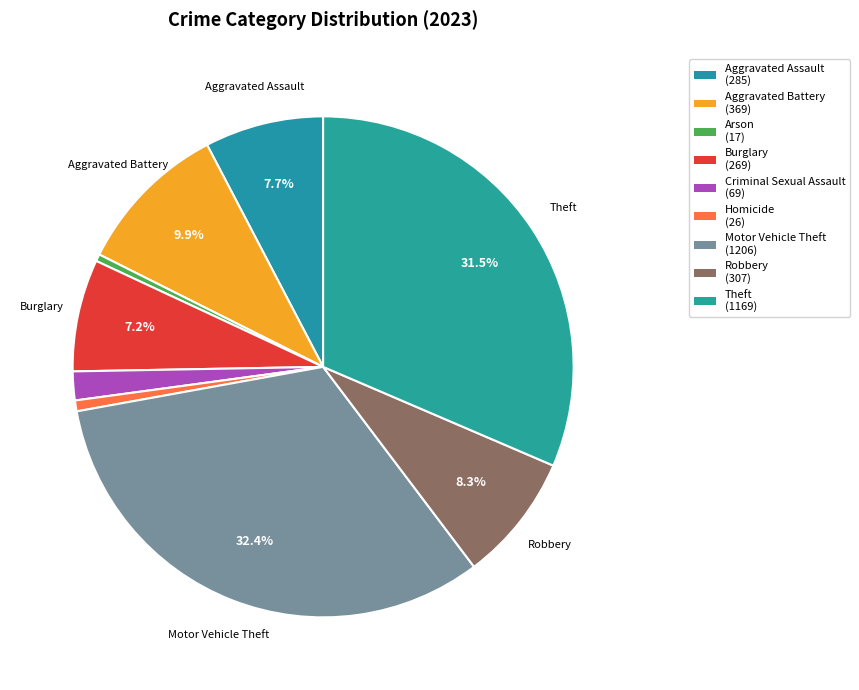

How many segments does this pie chart have?

9